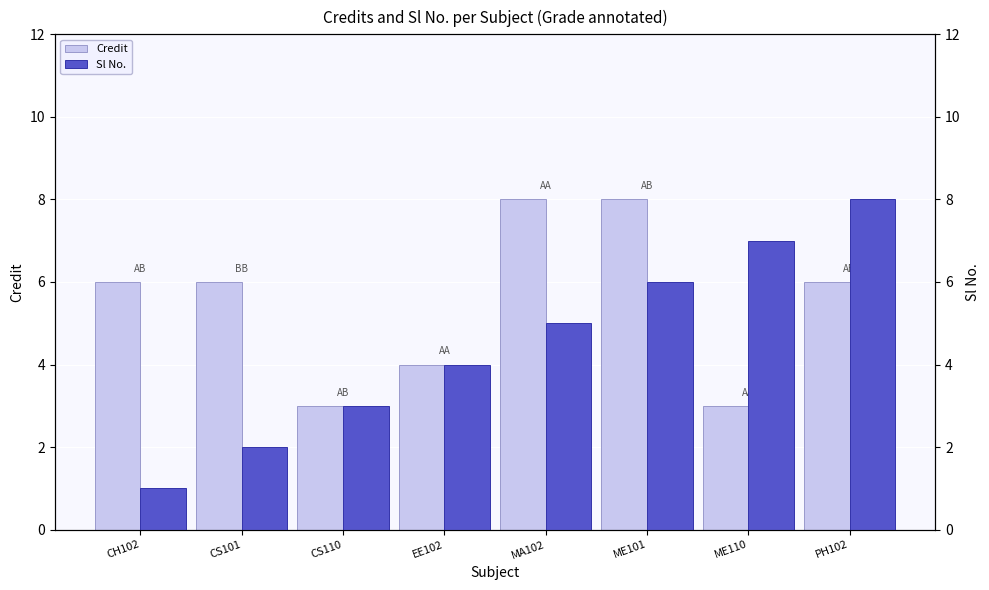

At which label is Sl No. closest to 4?

EE102